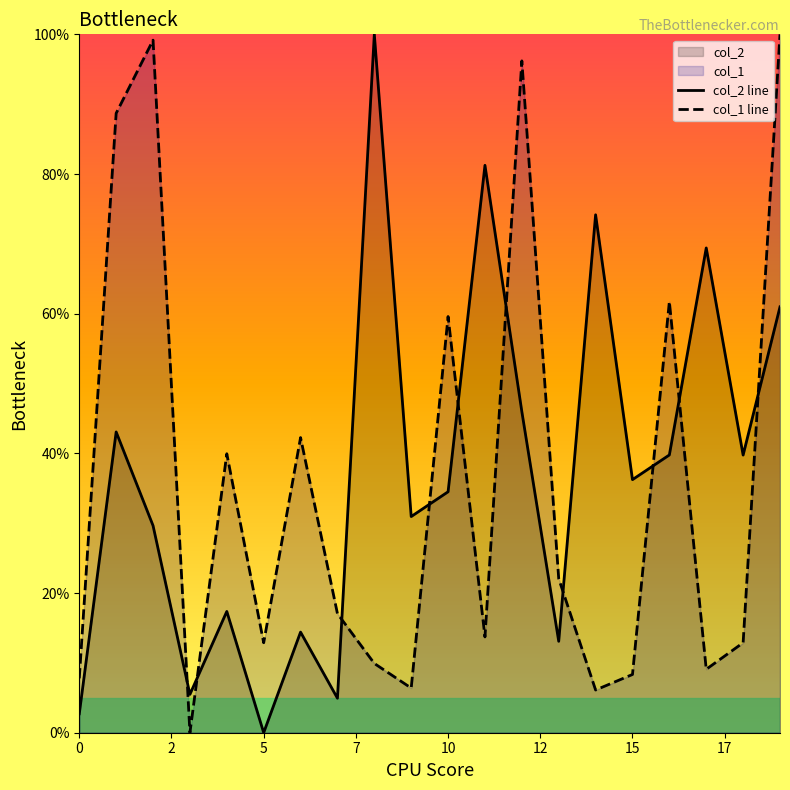

What is the maximum value for col_1 line?

100.0